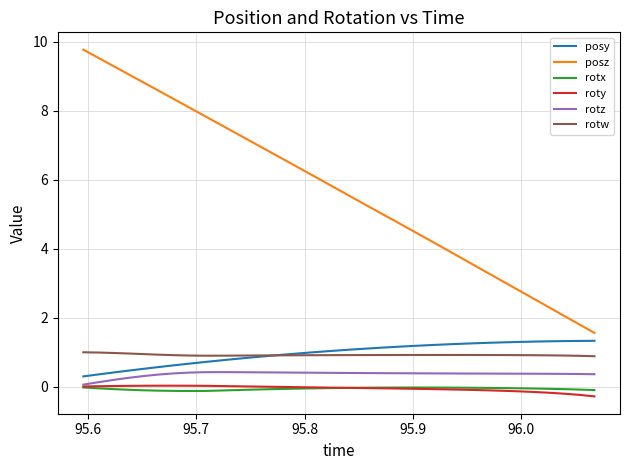

Which series has the widest spread of values?

posz